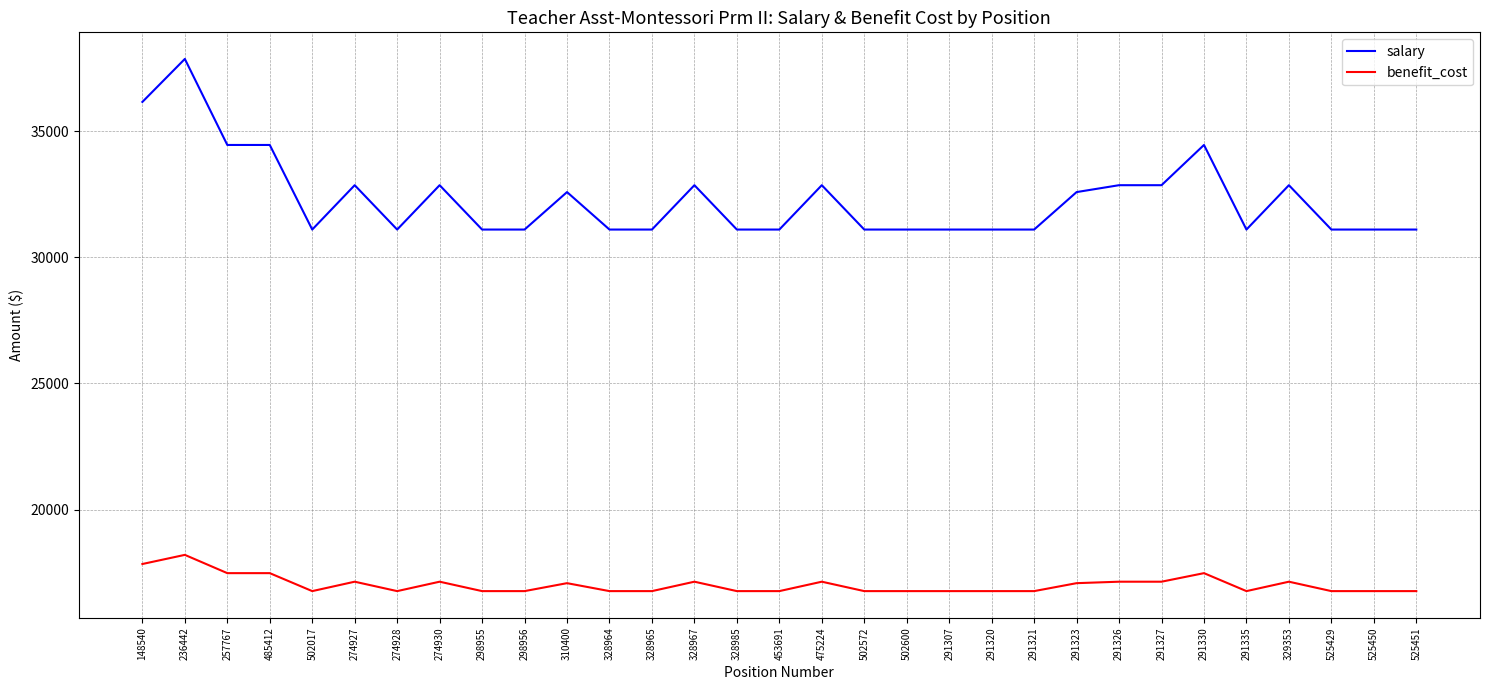

True or false: benefit_cost and salary intersect in this chart.

False